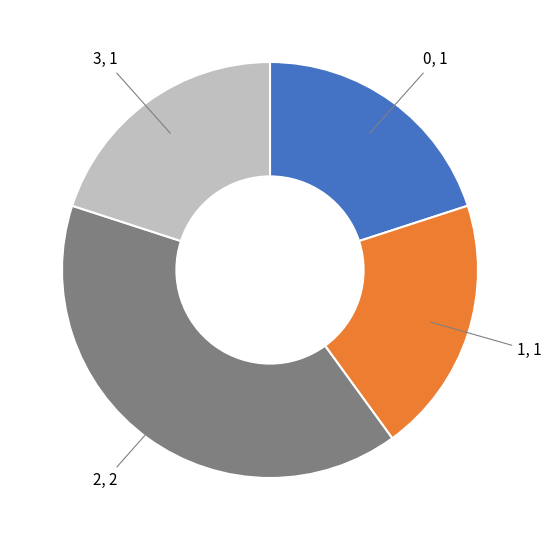

The 3 slice represents 39% of the pie. True or false?

False